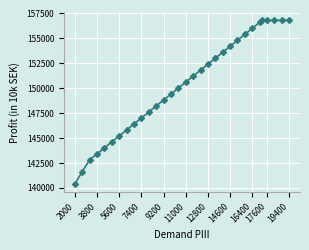

What is the sum of all values?

4658800